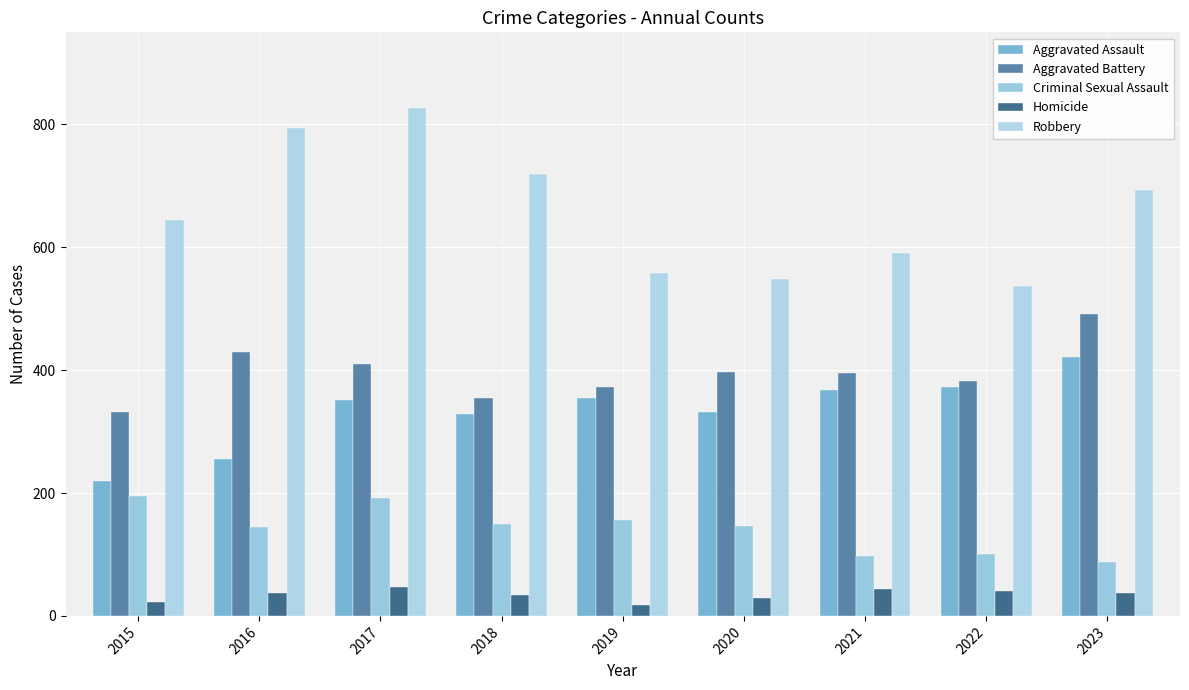

Read the Homicide value at 2015, to the nearest 10.

20